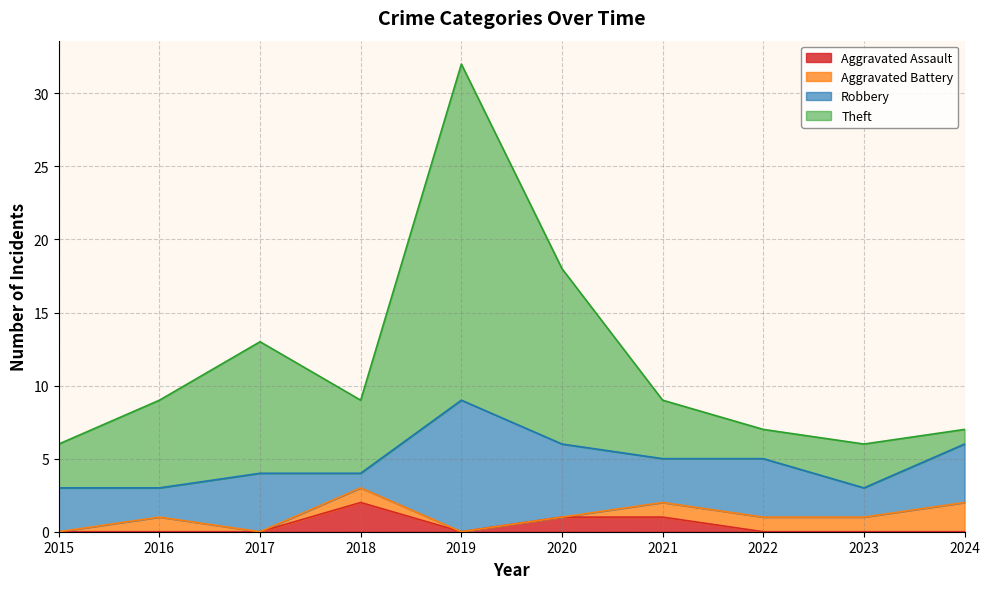

Is it true that Aggravated Assault equals 1 at 2020?

True